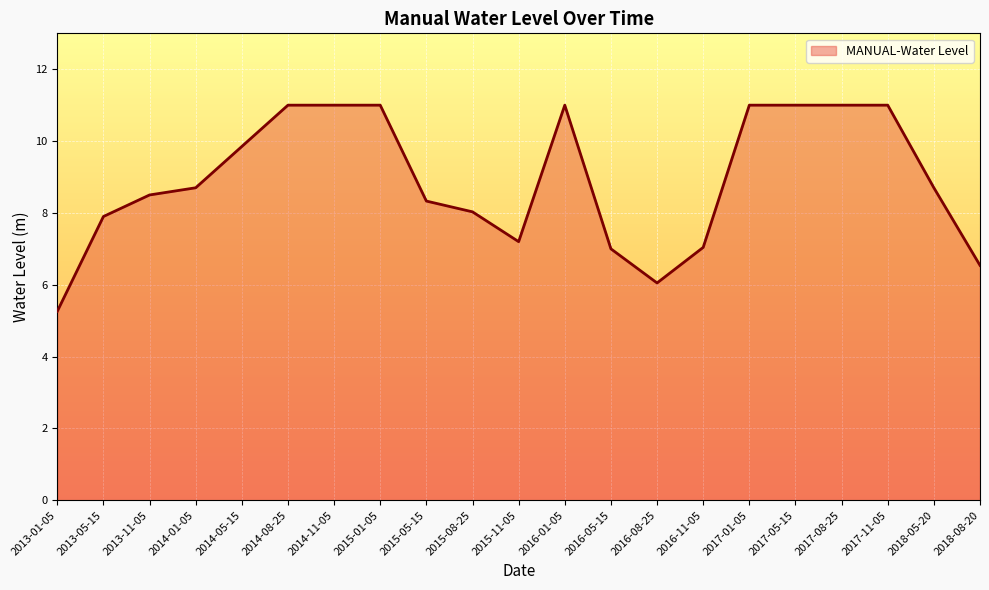

What is the greatest value displayed?

11.0